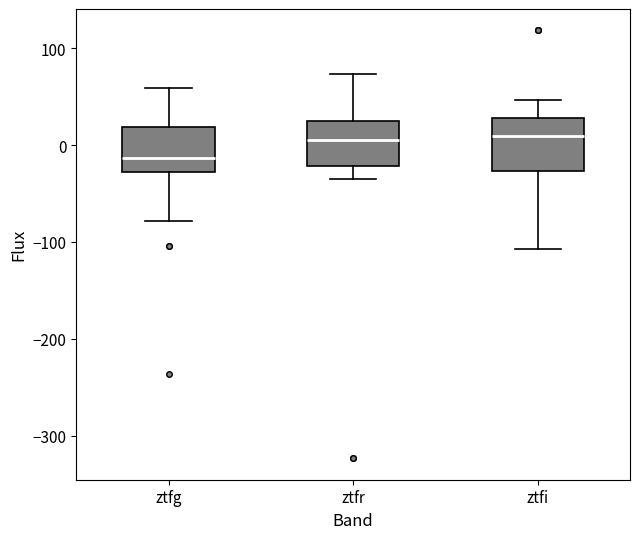

Reading left to right, read every box against the y-axis: the position of its median line, the range the box covers, and the ends of its whiskers. The values are not printed on the chart, so give them approximately, as read against the axis.

ztfg: median -10, box -30 to 20, whiskers -80 to 60
ztfr: median 10, box -20 to 20, whiskers -40 to 70
ztfi: median 10, box -30 to 30, whiskers -110 to 50